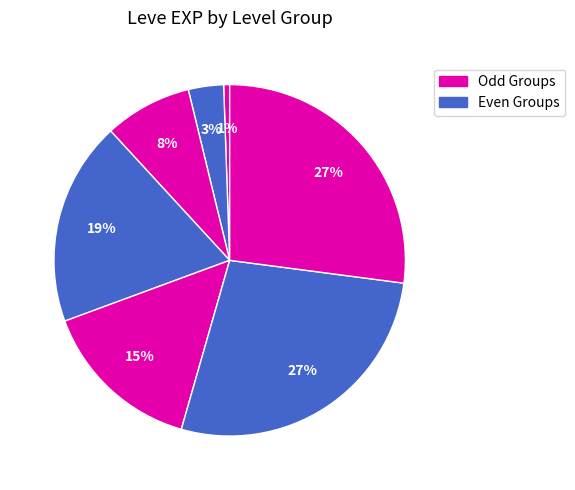

How many slices are in this pie chart?

7